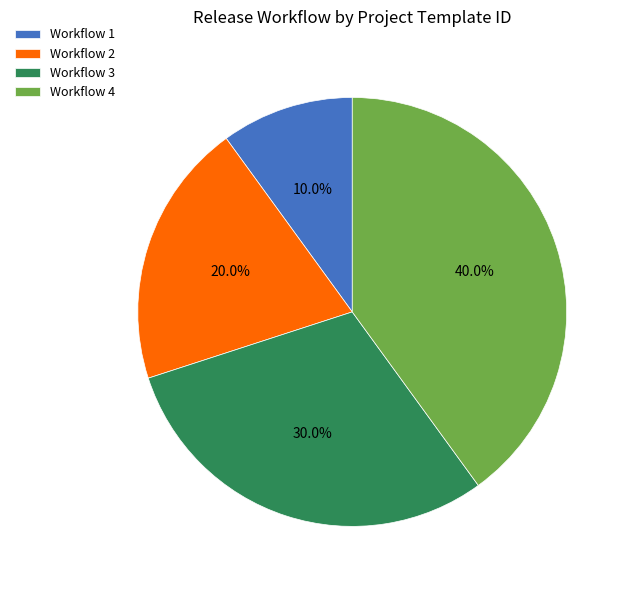

To the nearest percent, what is the average slice percentage?

25%